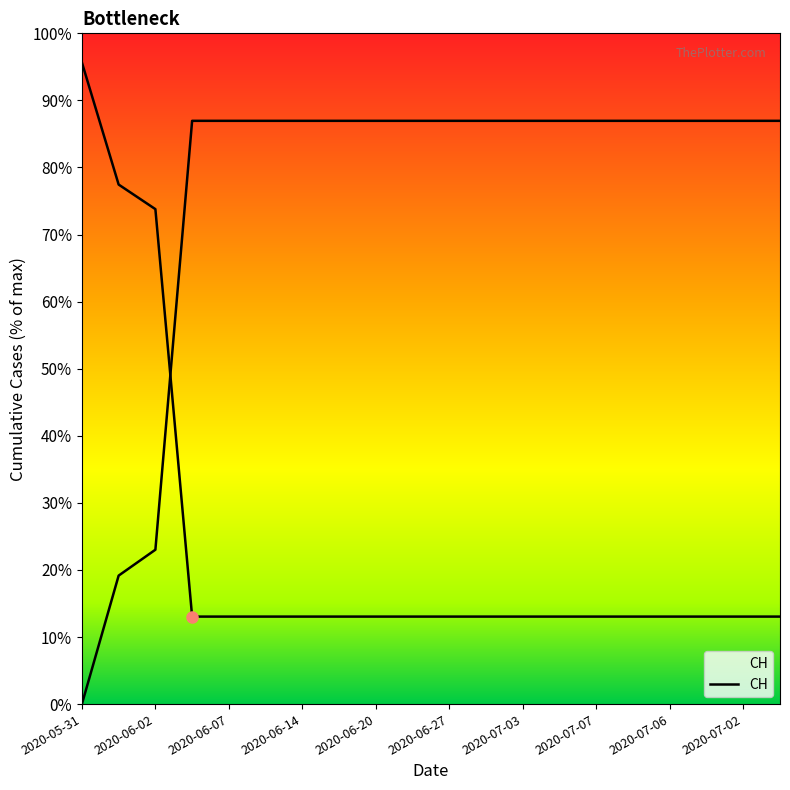

Reading left to right, extract all data points from this chart.

0	139	167	631	631	631	631	631	631	631	631	631	631	631	631	631	631	631	631	631